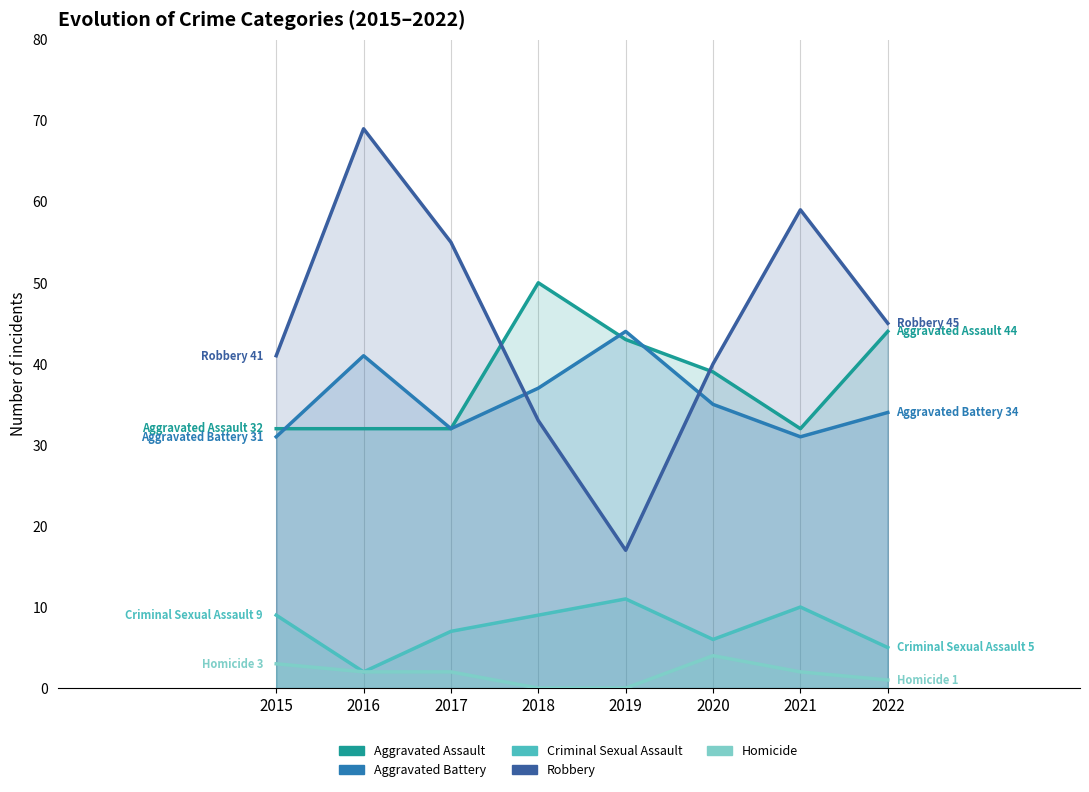

Rank the series by their maximum value, from lowest to highest.

Homicide, Criminal Sexual Assault, Aggravated Battery, Aggravated Assault, Robbery